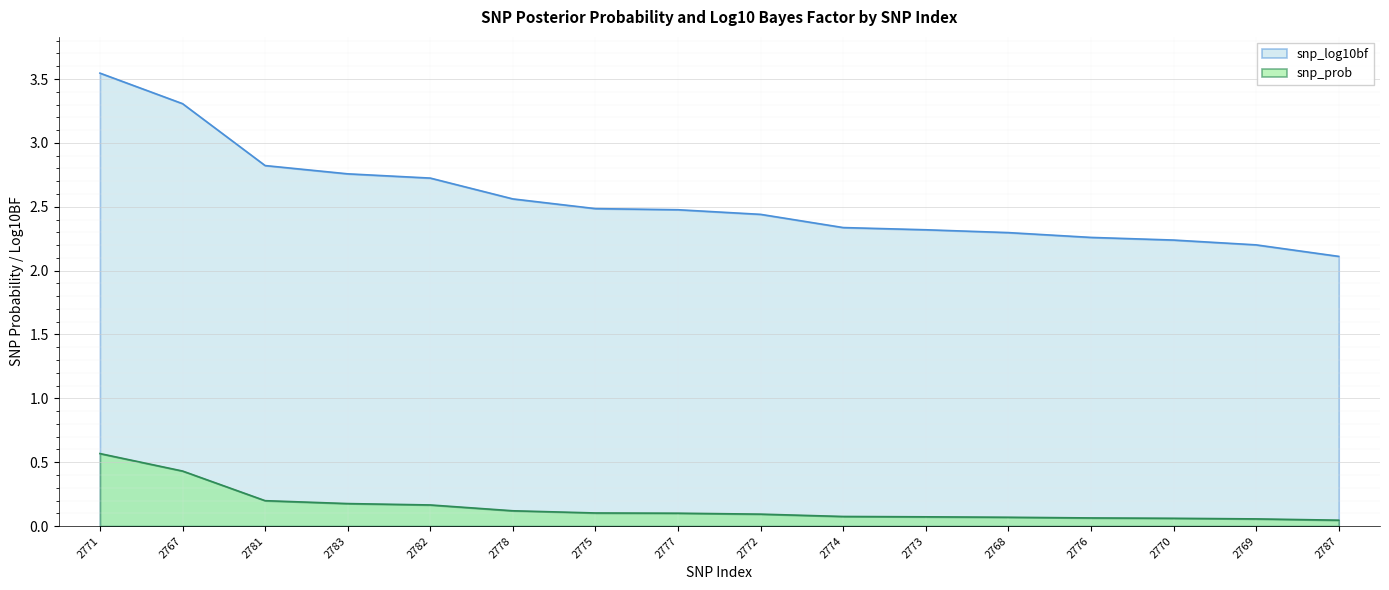

Reading right to left, what are all the values shown in this chart?

snp_prob: 0.0	0.1	0.1	0.1	0.1	0.1	0.1	0.1	0.1	0.1	0.1	0.2	0.2	0.2	0.4	0.6
snp_log10bf: 2.1	2.2	2.2	2.3	2.3	2.3	2.3	2.4	2.5	2.5	2.6	2.7	2.8	2.8	3.3	3.5